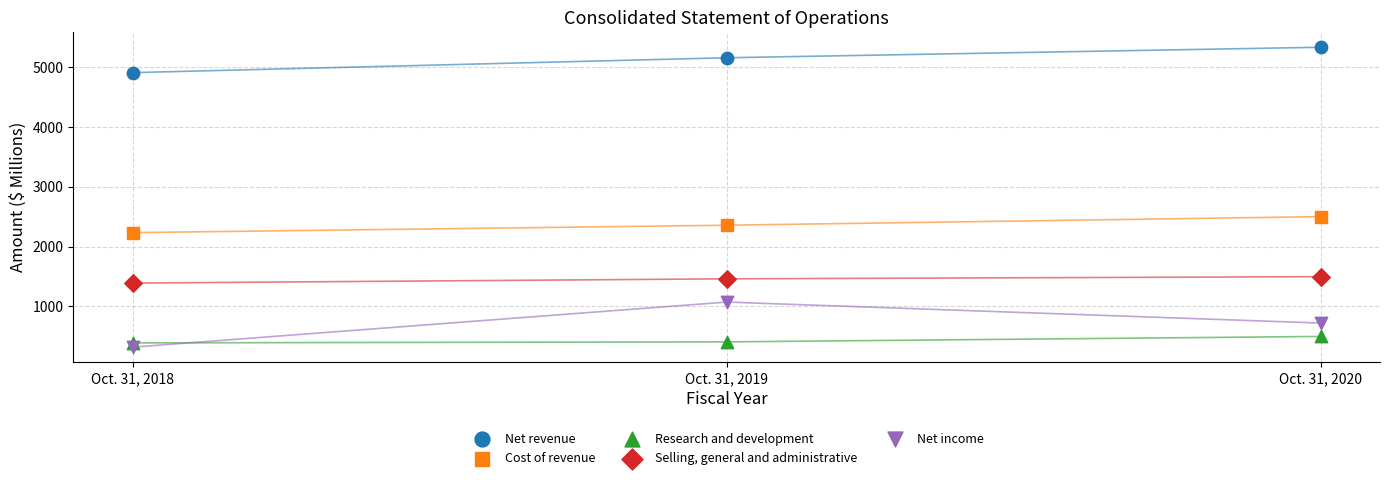

Across all data points, what is the range of Y values (max minus min)?

5023